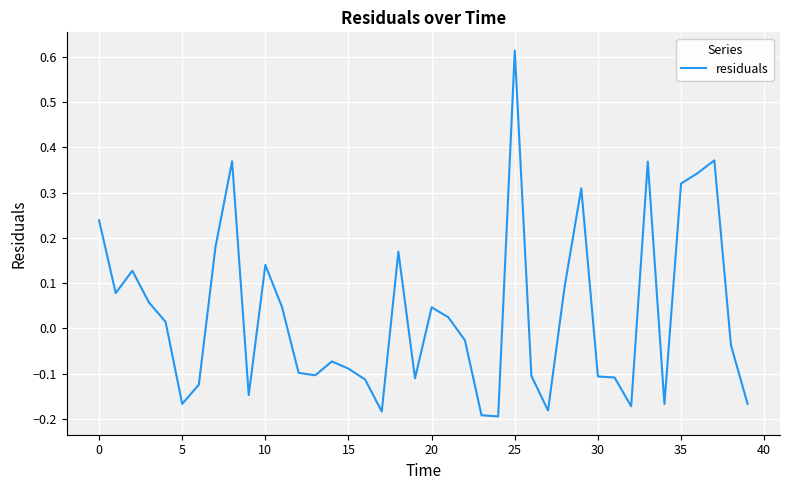

How many lines are shown in the chart?

1